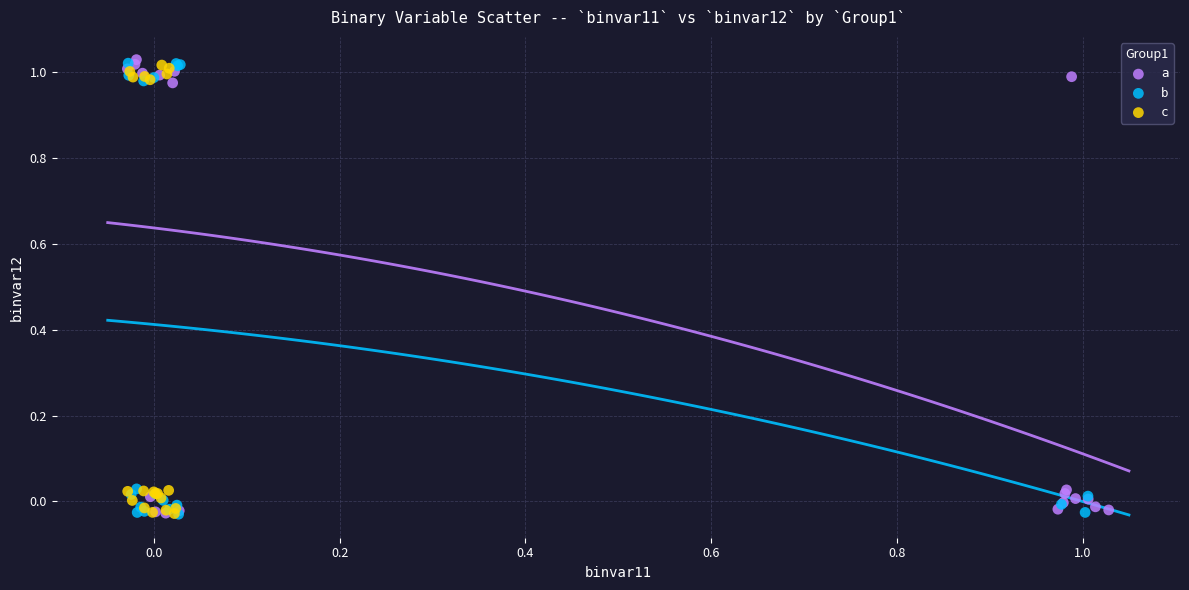

What are all the series names shown in the legend?

a, b, c